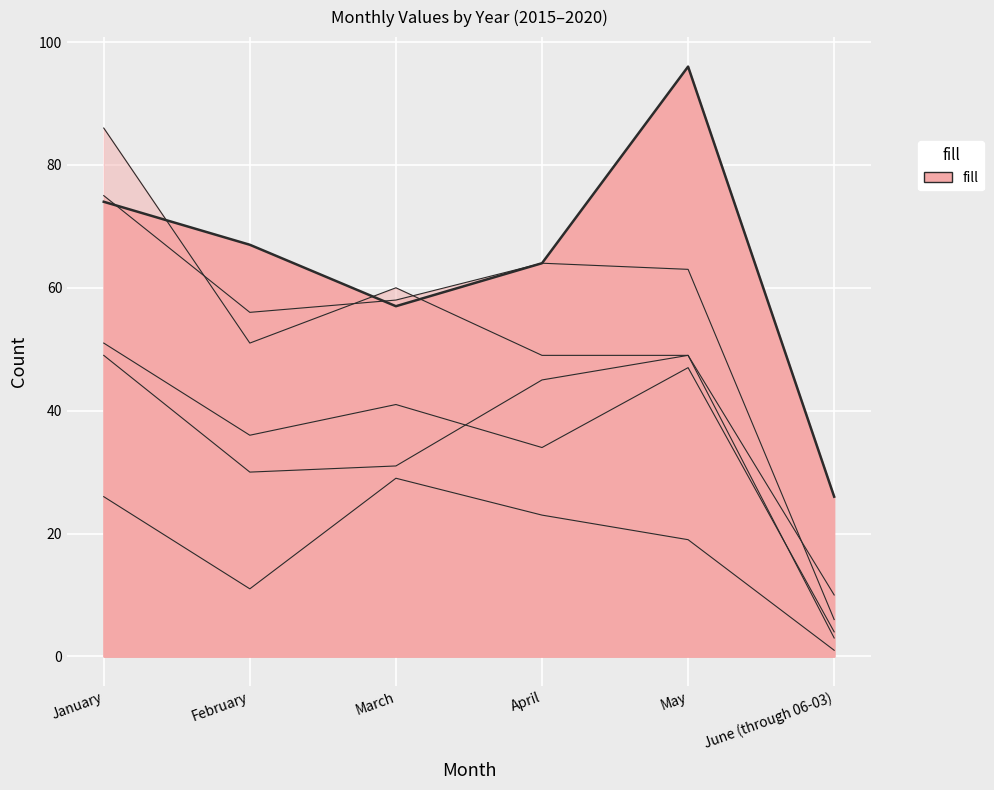

What is the spread (max minus min) of values at April?

41